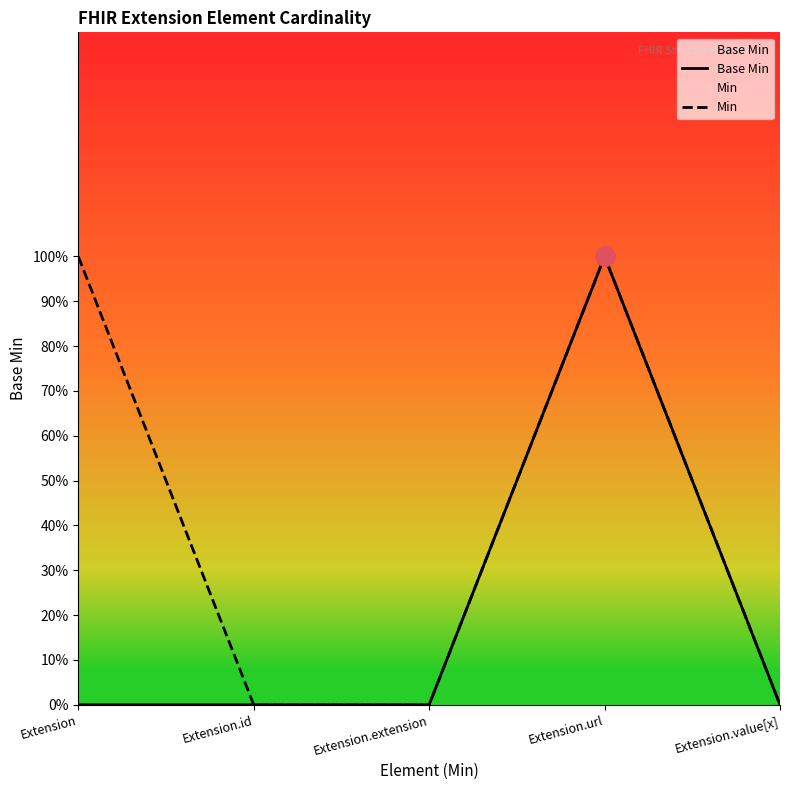

At which category does the chart reach its peak across all series?

Extension.url